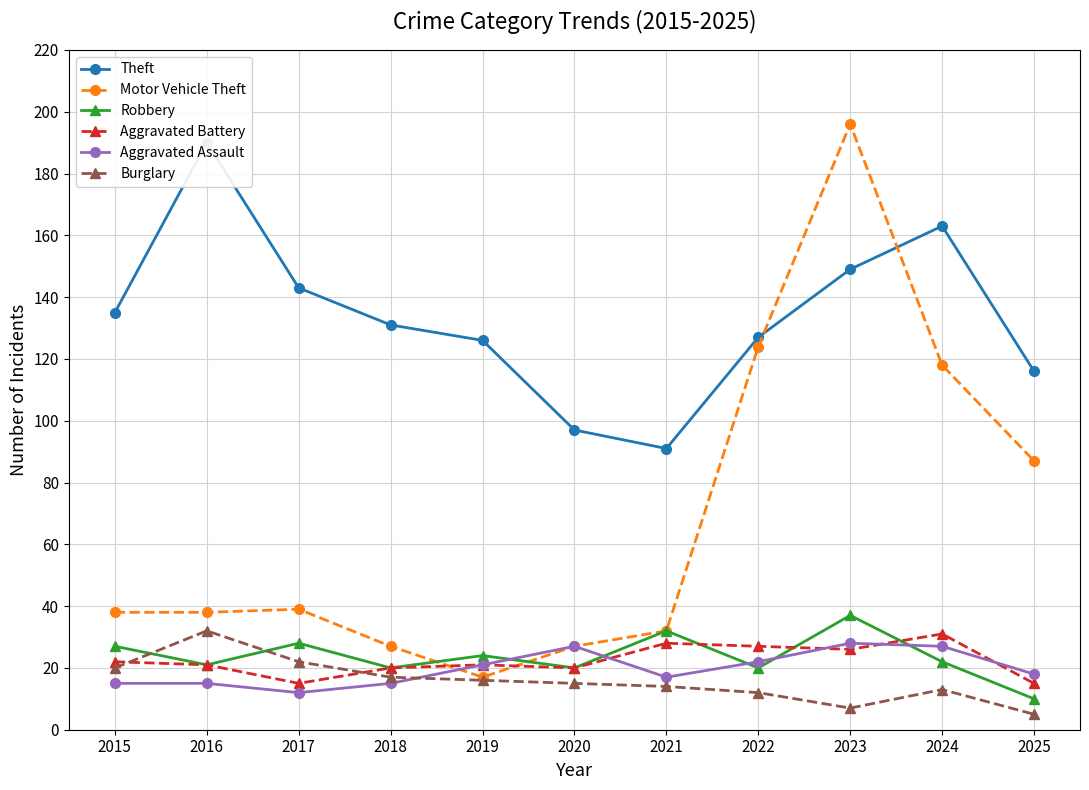

What is the sum of all Motor Vehicle Theft values?

743